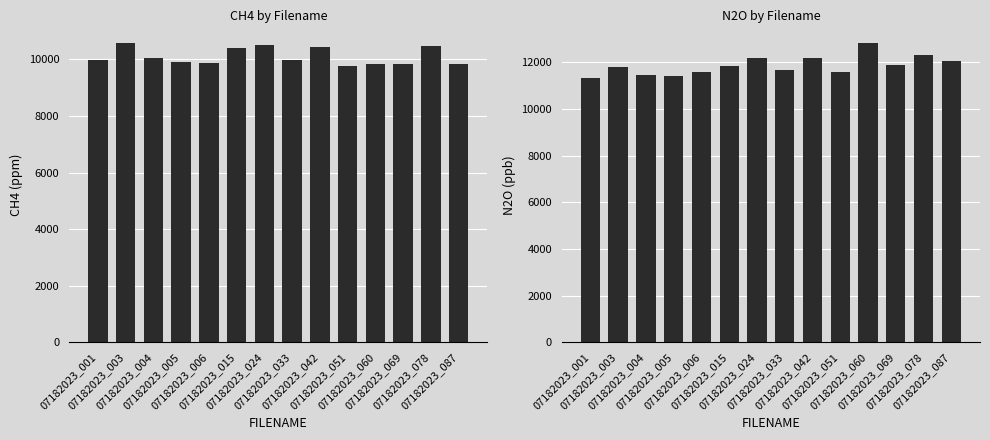

Which series has the largest total across all categories?

N2O